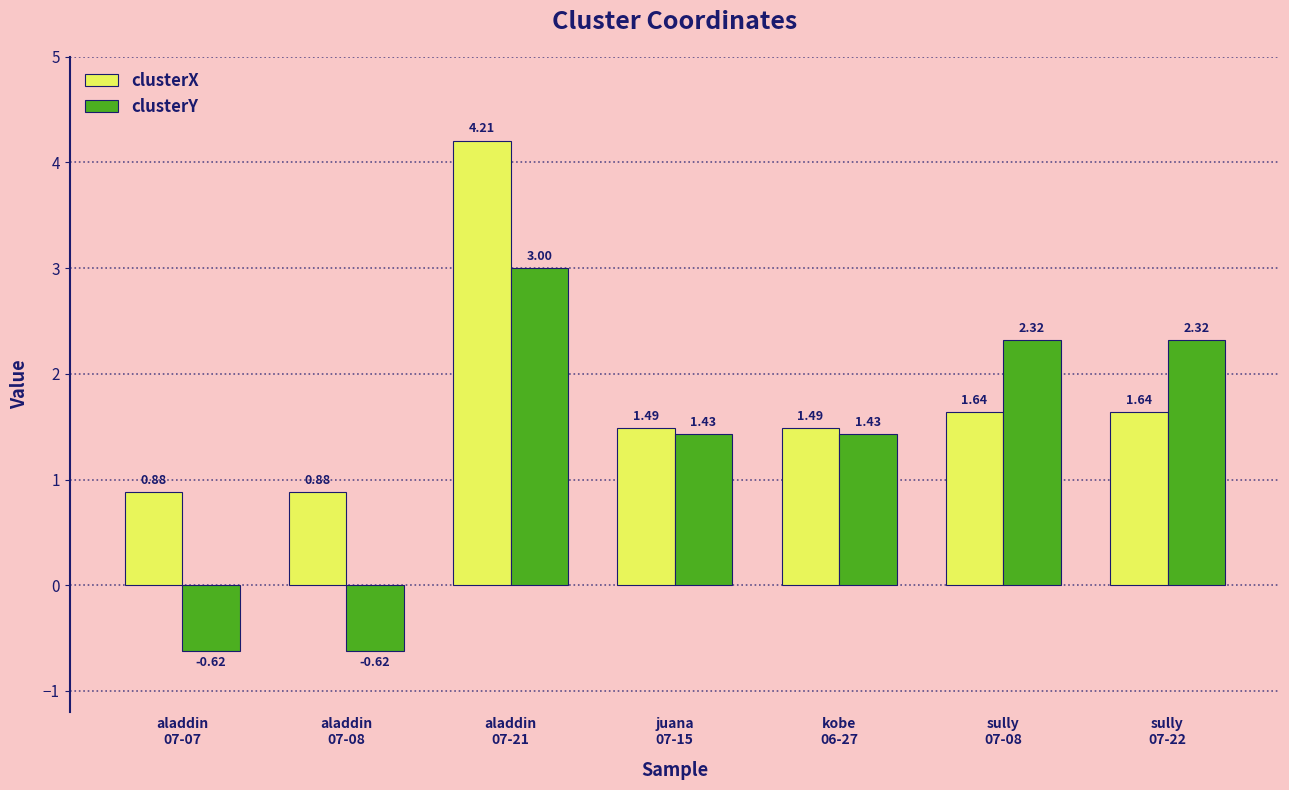

What is the sum of all clusterY values?

9.3